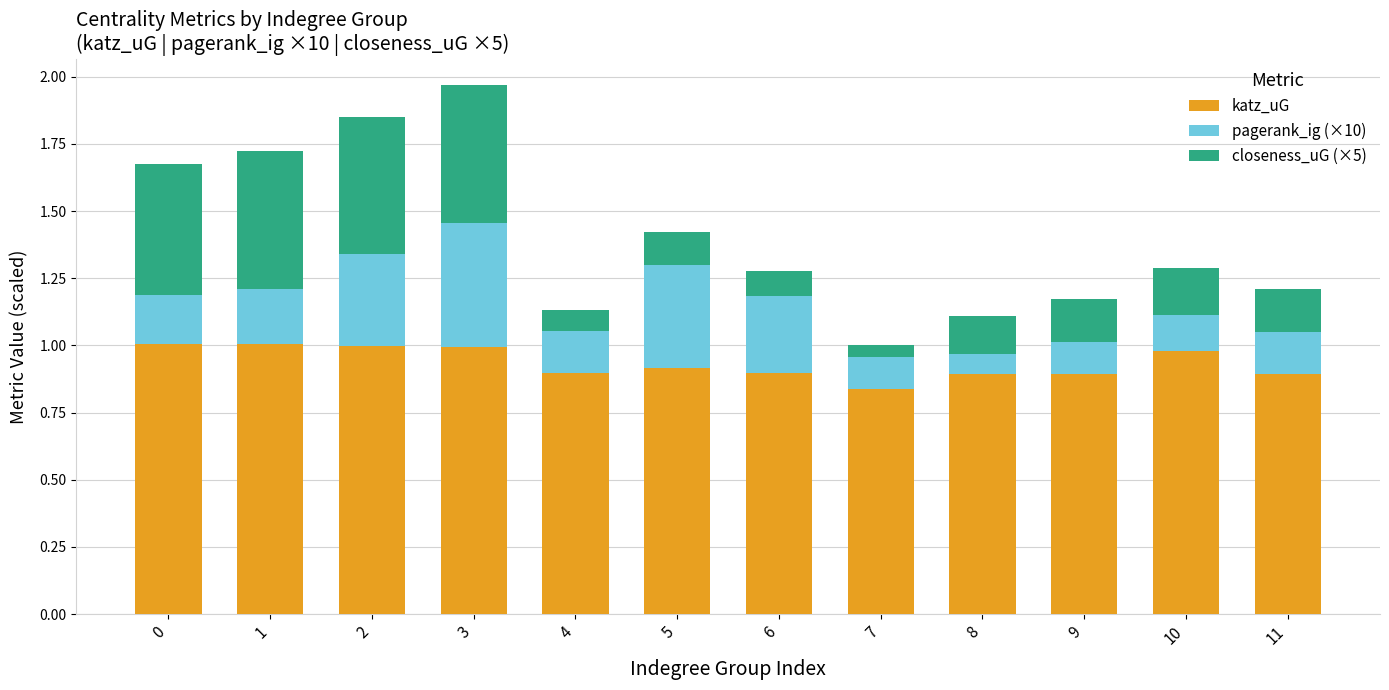

Does the chart contain stacked bars?

Yes